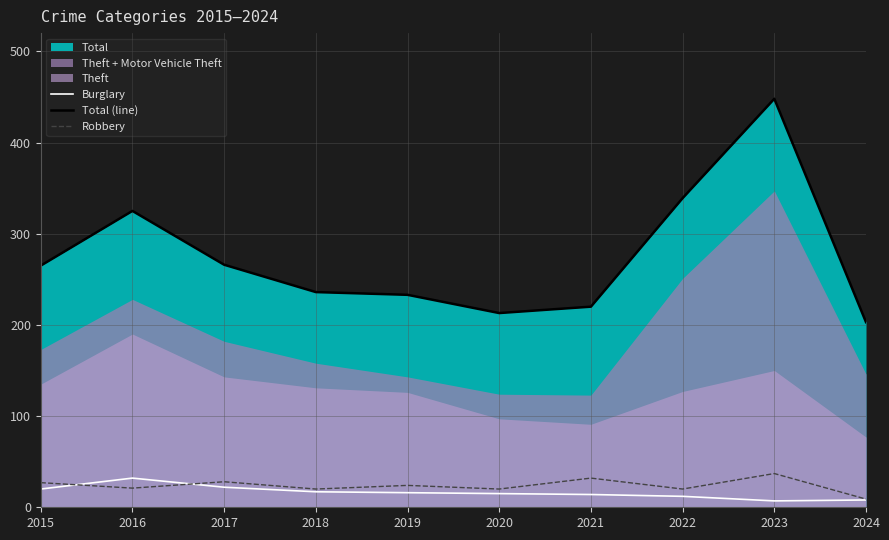

At which category is the sum across all series the highest?

2023